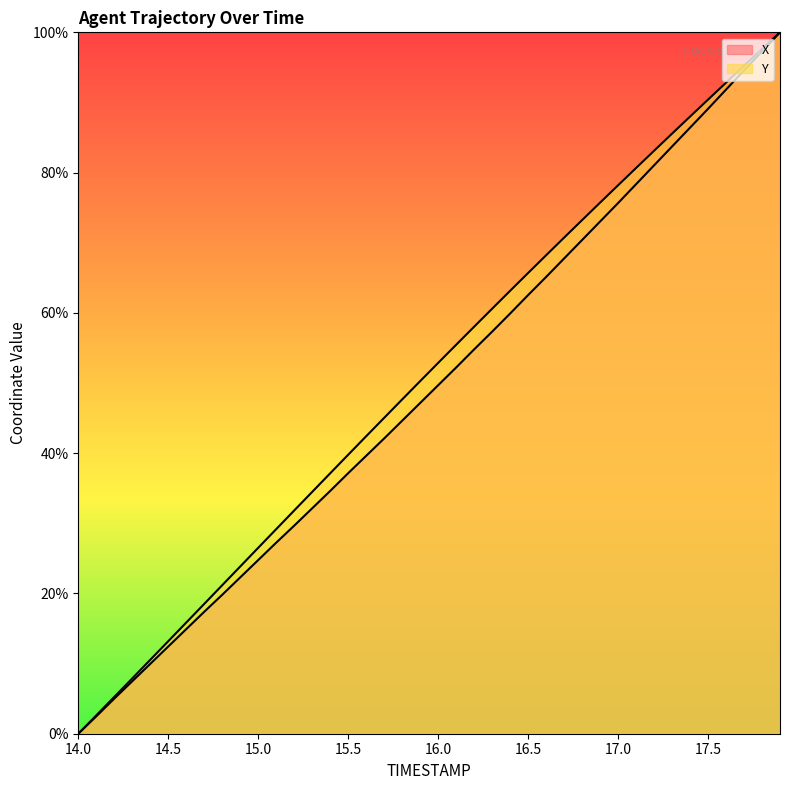

How many positive values does the X series have?

39